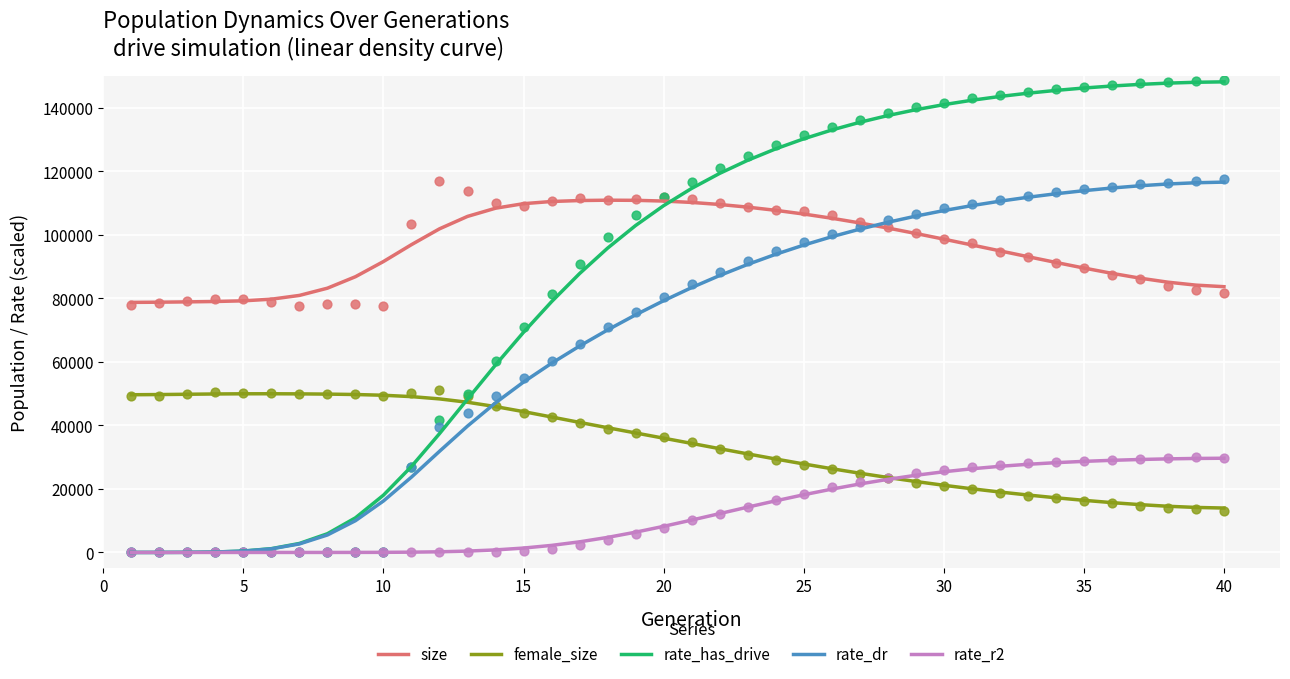

What are all the series names shown in the legend?

size, female_size, rate_has_drive, rate_dr, rate_r2